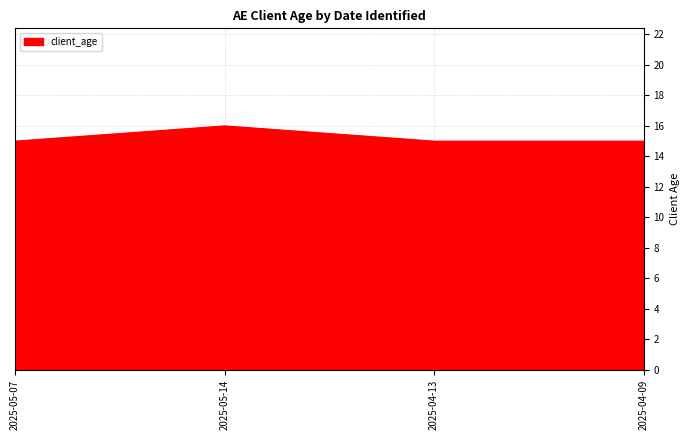

At which category does the data reach its first local peak?

2025-05-14